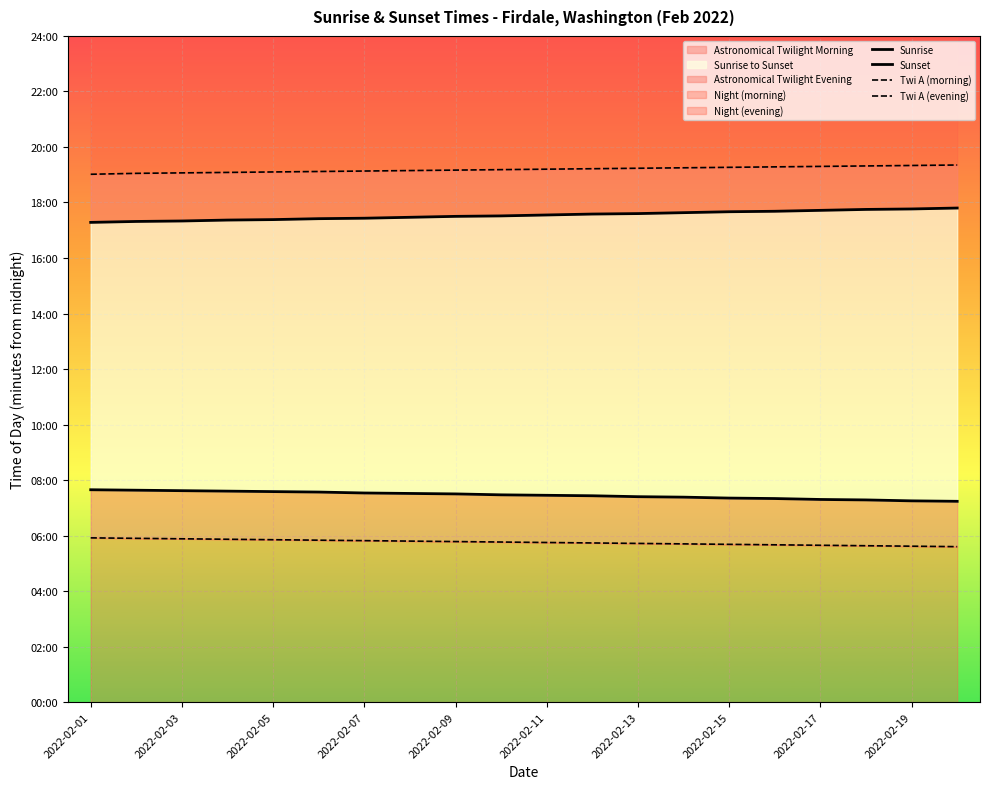

What is the difference between the second highest and second lowest values in the Twi A (evening) series?

17